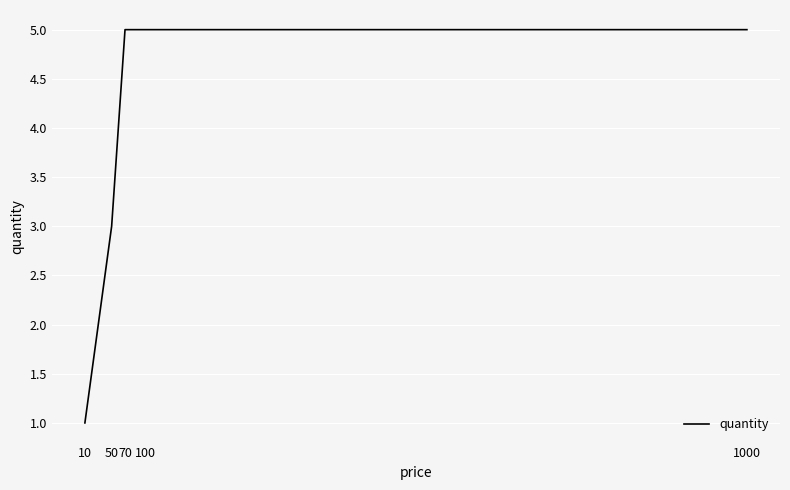

Reading right to left, list all the values displayed in this chart.

5	5	5	3	1